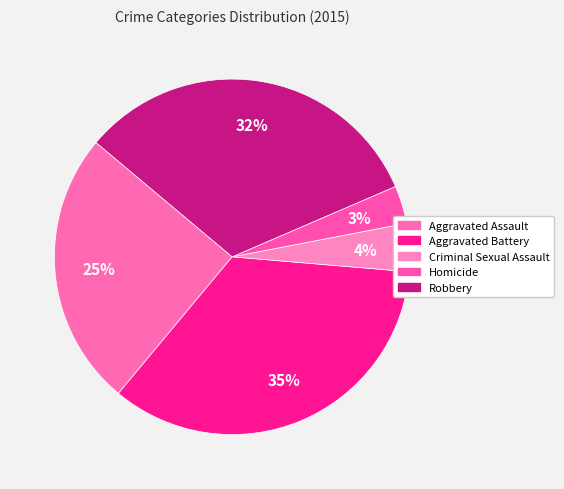

Between Homicide and Aggravated Battery, which is larger?

Aggravated Battery